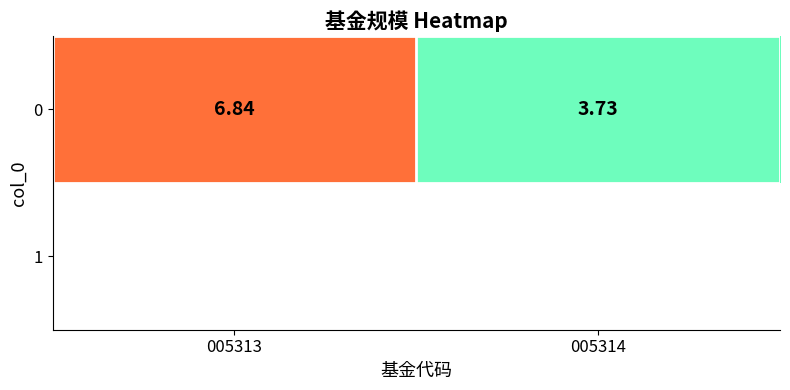

How many data points are less than 6?

1